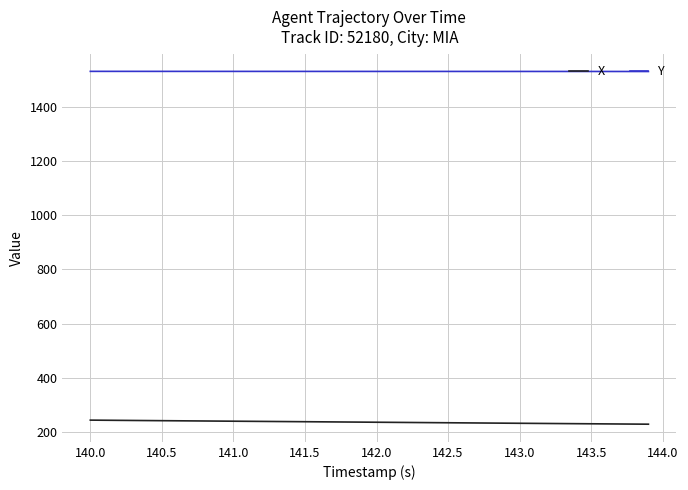

True or false: Y and X cross at least once.

False